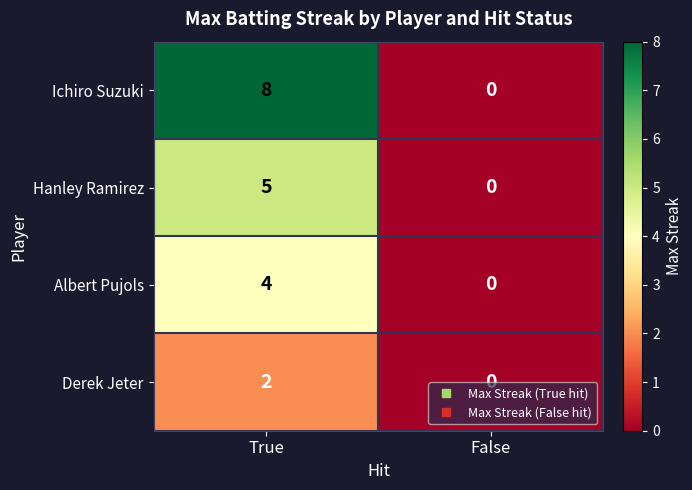

Which series has the largest range (max minus min)?

Ichiro Suzuki